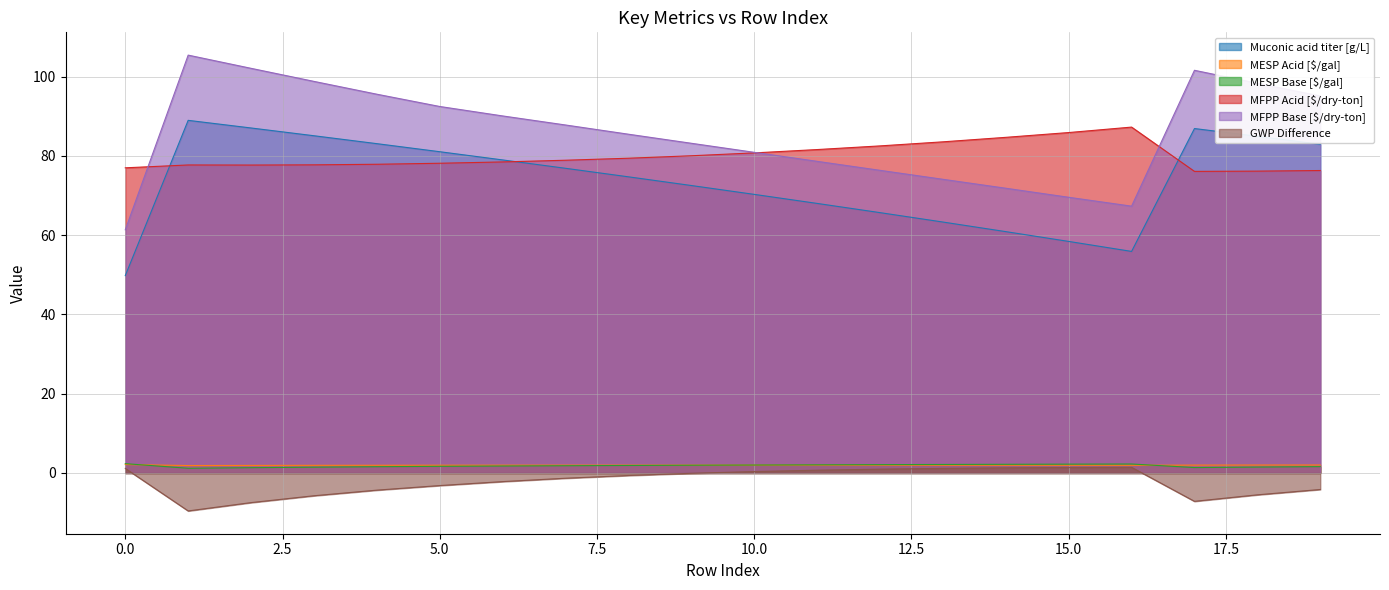

What is the sum of all MFPP Base [$/dry-ton] values?

1716.0